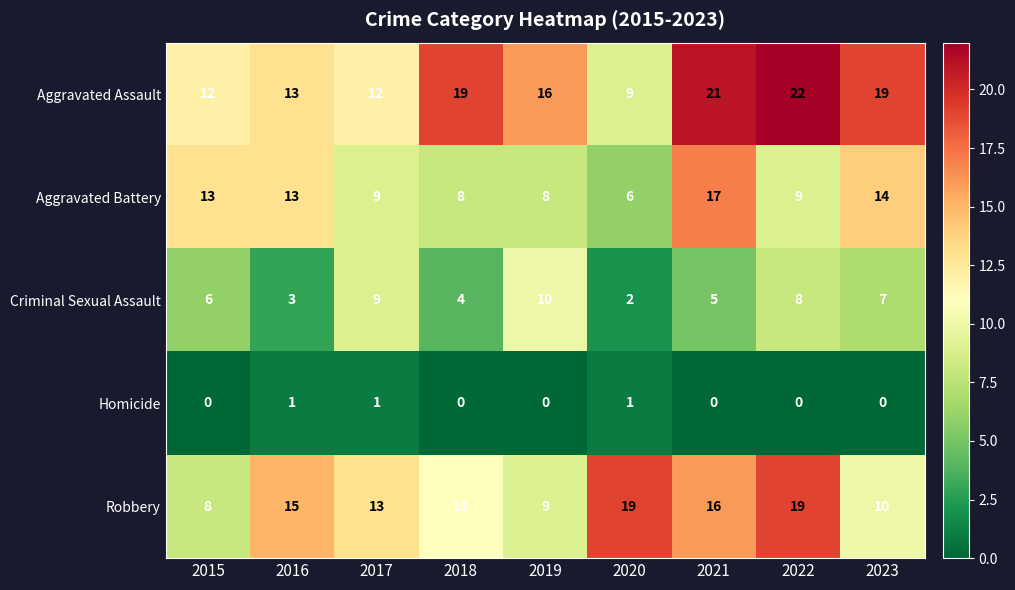

The Criminal Sexual Assault series shows 6 at 2015. True or false?

True